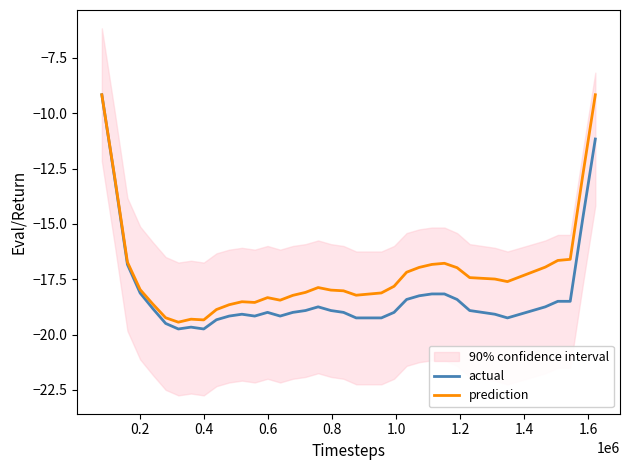

Reading left to right, list all the values displayed in this chart.

actual: -9.2	-12.9	-16.8	-18.1	-18.8	-19.5	-19.8	-19.7	-19.8	-19.3	-19.2	-19.1	-19.2	-19.0	-19.2	-19.0	-18.9	-18.8	-18.9	-19.0	-19.3	-19.3	-19.3	-19.0	-18.4	-18.3	-18.2	-18.2	-18.4	-18.9	-19.0	-19.1	-19.3	-19.1	-18.9	-18.8	-18.5	-18.5	-14.8	-11.2
prediction: -9.2	-12.9	-16.7	-18.0	-18.6	-19.2	-19.4	-19.3	-19.3	-18.9	-18.7	-18.5	-18.6	-18.3	-18.4	-18.2	-18.1	-17.9	-18.0	-18.0	-18.2	-18.2	-18.1	-17.8	-17.2	-17.0	-16.8	-16.8	-17.0	-17.4	-17.5	-17.5	-17.6	-17.4	-17.2	-17.0	-16.7	-16.6	-12.8	-9.2